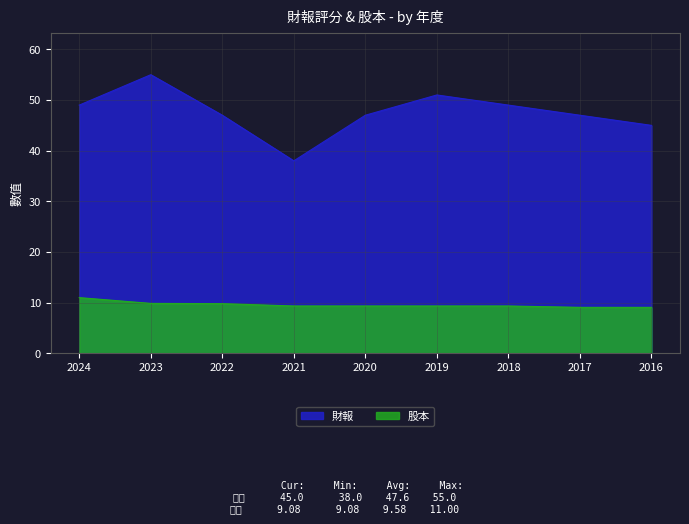

The value of 股本 at 2020 is 16.6. True or false?

False